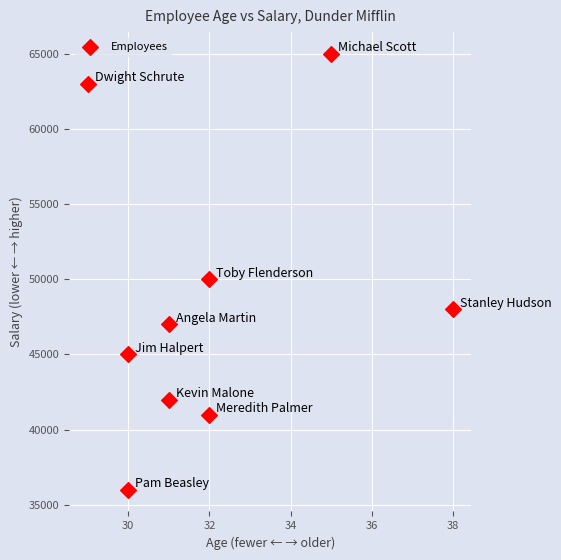

What is the average X value?

32